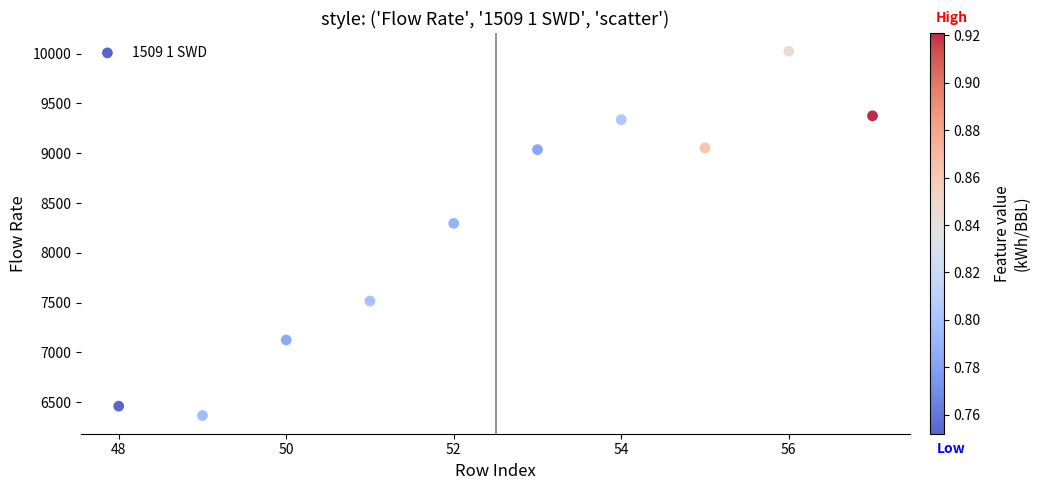

What is the average X value?

52.5